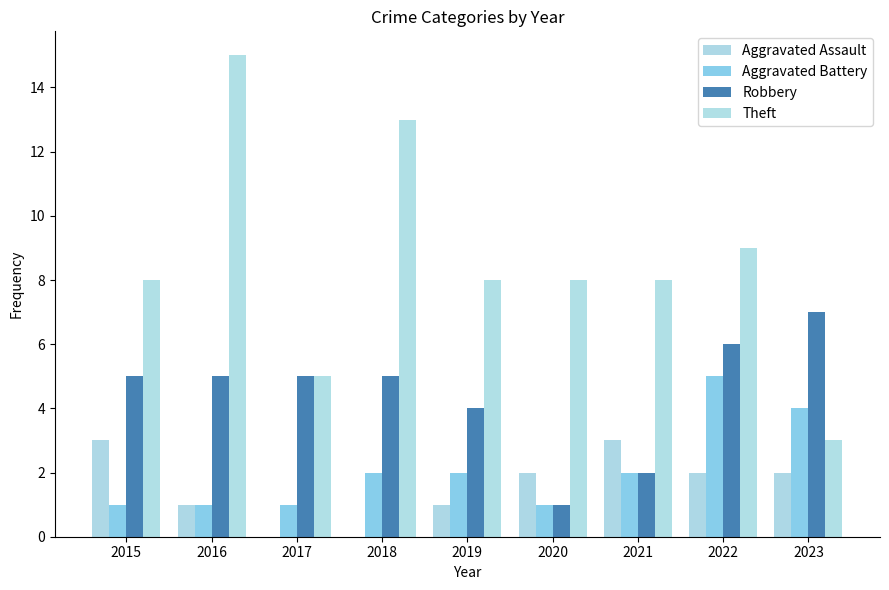

What are all the series names shown in the legend?

Aggravated Assault, Aggravated Battery, Robbery, Theft